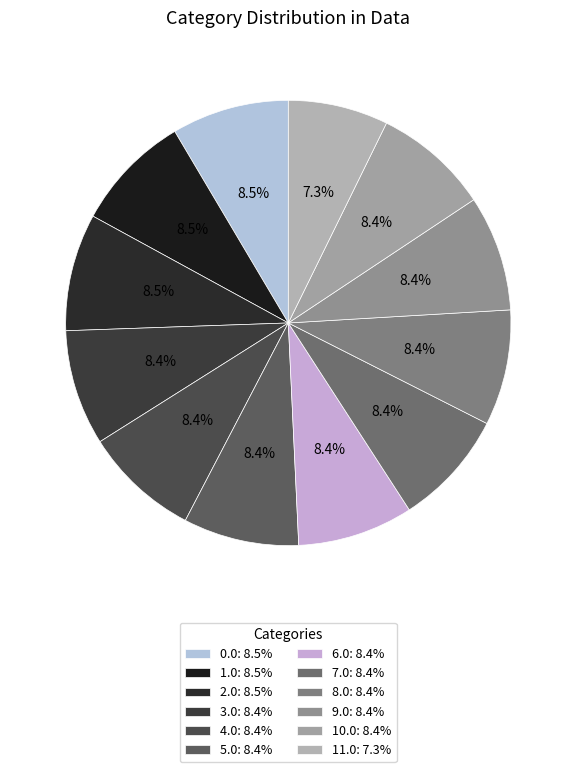

How many slices are in this pie chart?

12